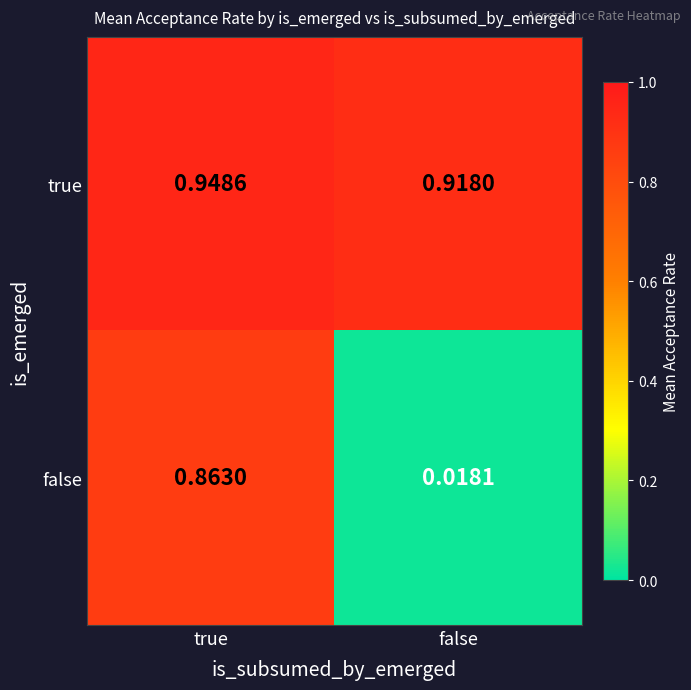

At which category does the chart reach its minimum across all series?

false